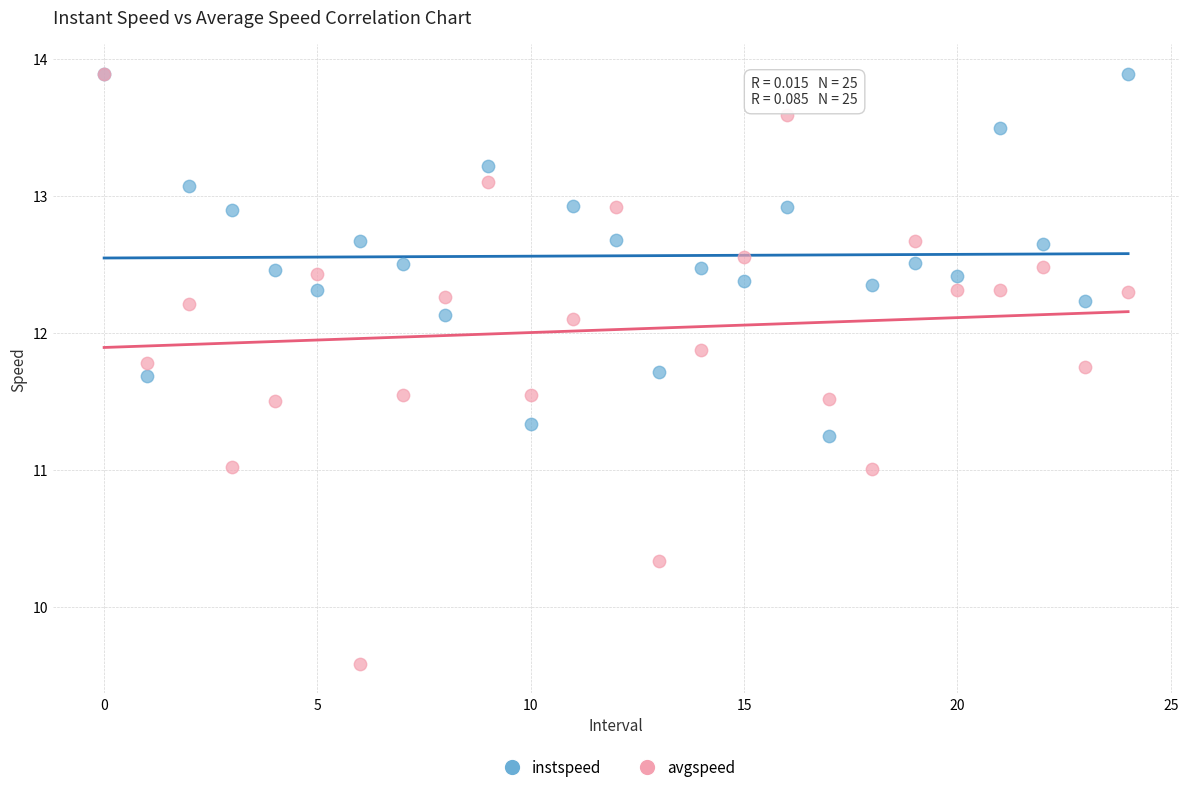

Which series contains the lowest Y value?

avgspeed